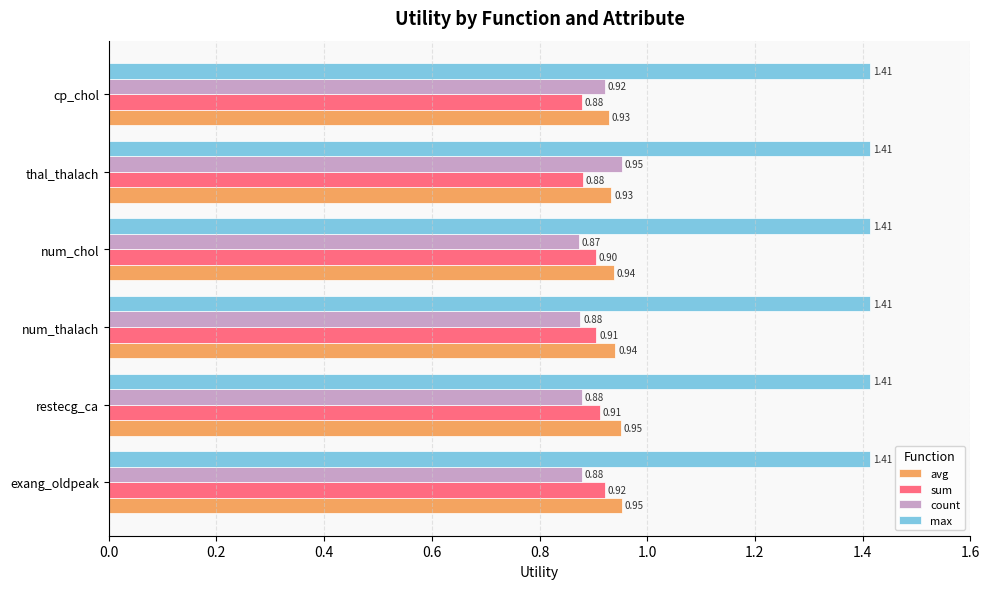

Which series has the widest spread of values?

count